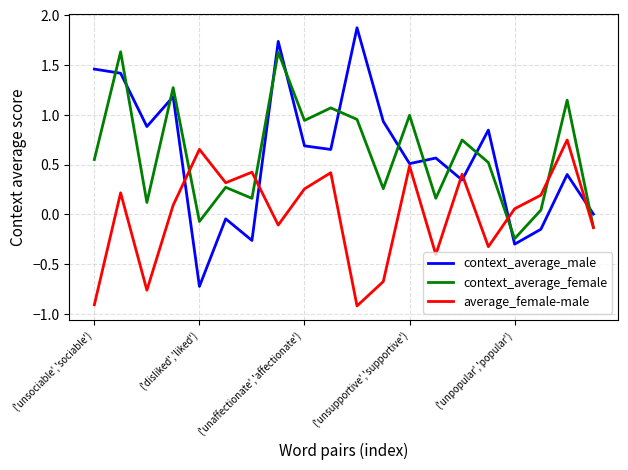

How many intersections are there between context_average_female and context_average_male?

12